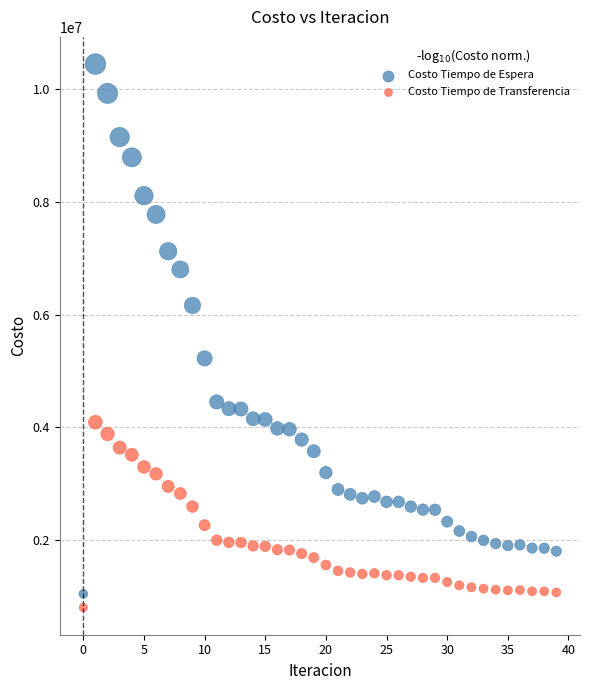

What are all the series names shown in the legend?

Costo Tiempo de Espera, Costo Tiempo de Transferencia